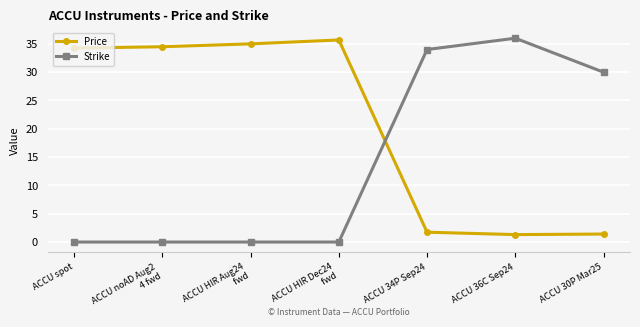

Where is Strike nearest to the value 18?

ACCU 30P Mar25